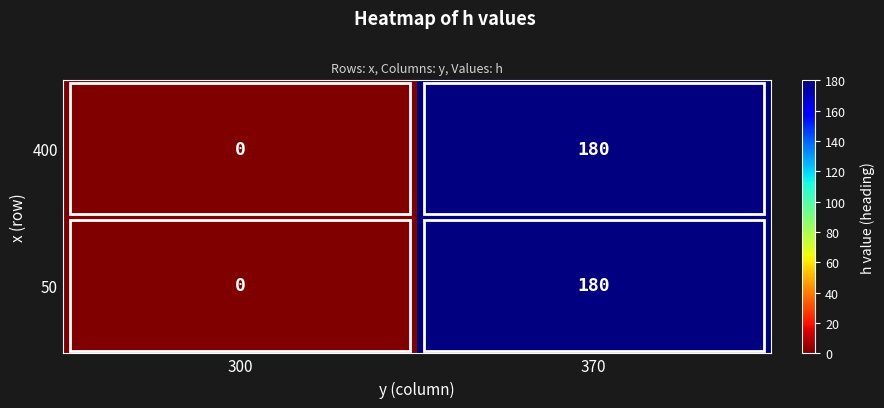

How many data points does each series have?

2